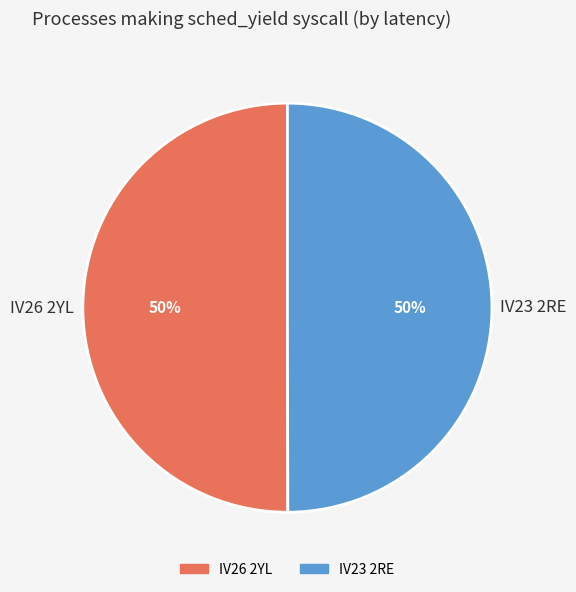

True or false: IV26 2YL accounts for 41% of the total.

False